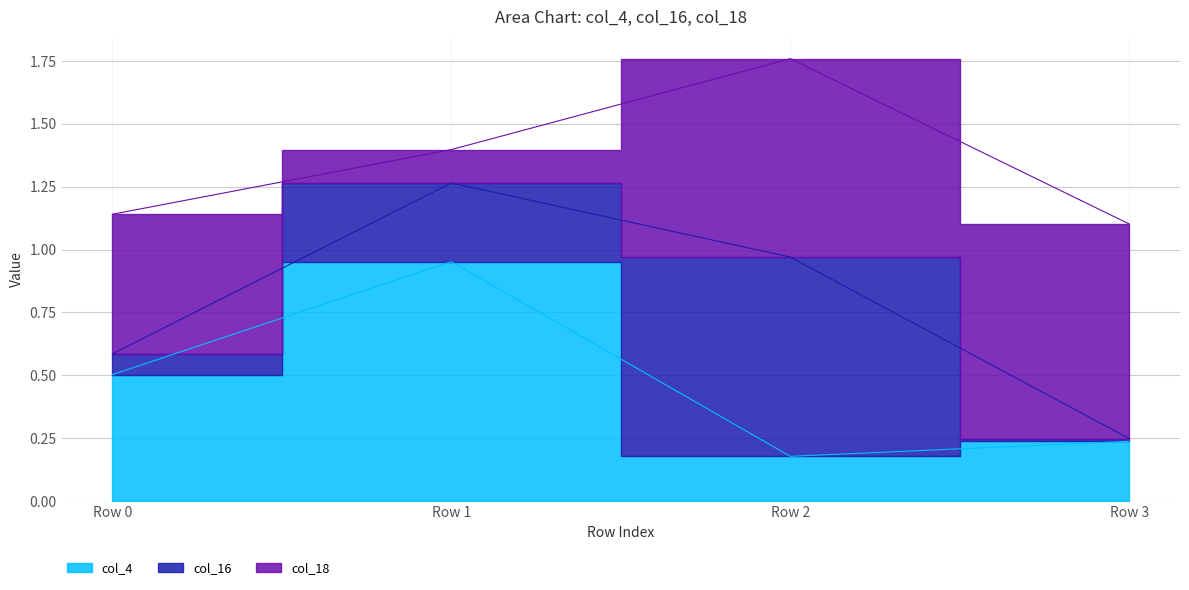

The col_4 series shows 0.2 at Row 3. True or false?

True